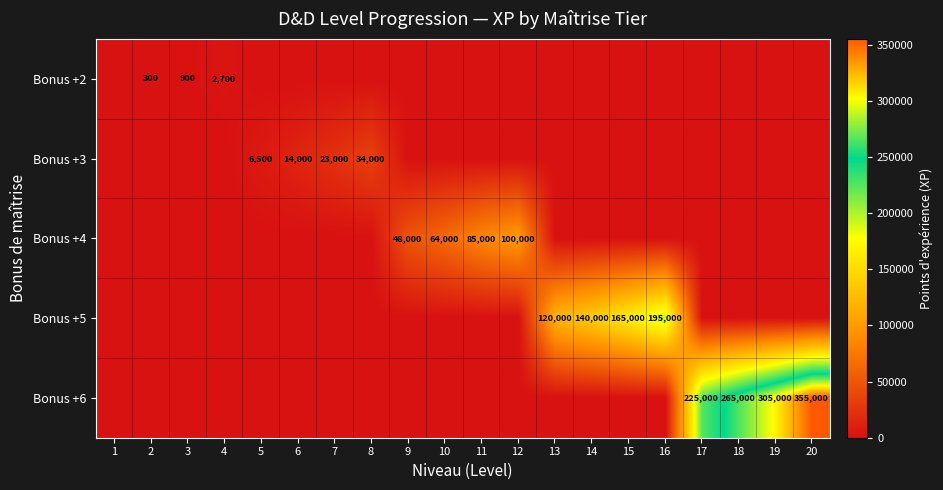

Is it true that Bonus +5 equals 165000 at 15?

True